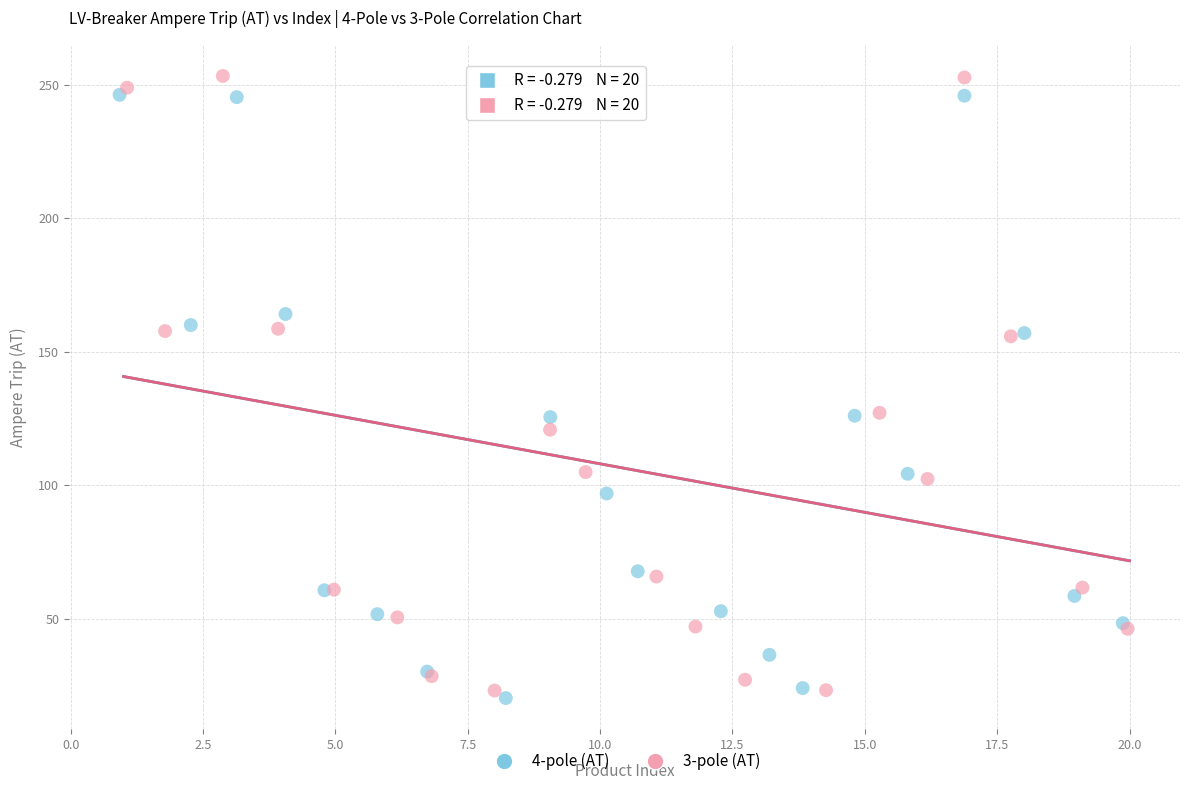

Which series has the widest spread of Y values?

3-pole (AT)